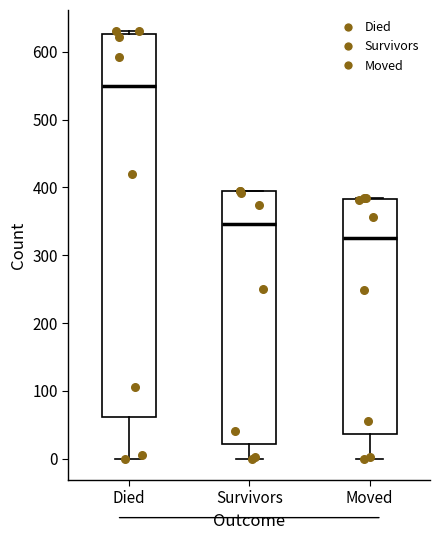

Which box has the lowest median line?

Moved